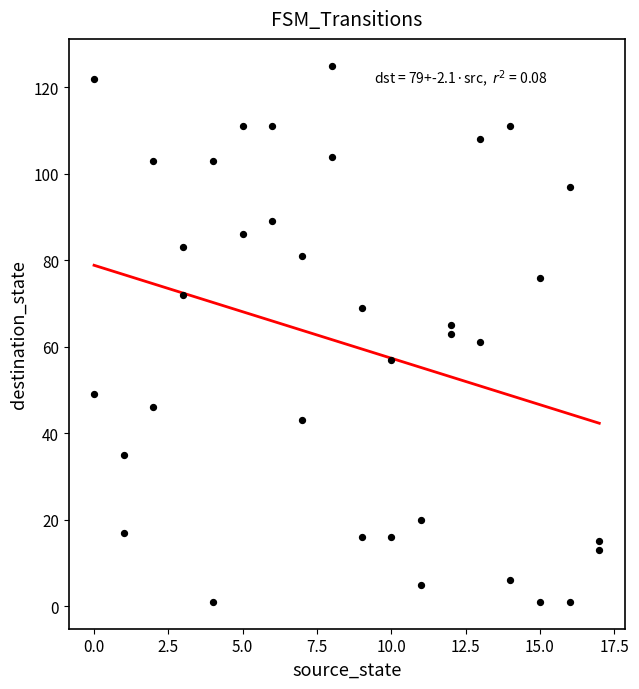

What is the range of X values (max minus min)?

17